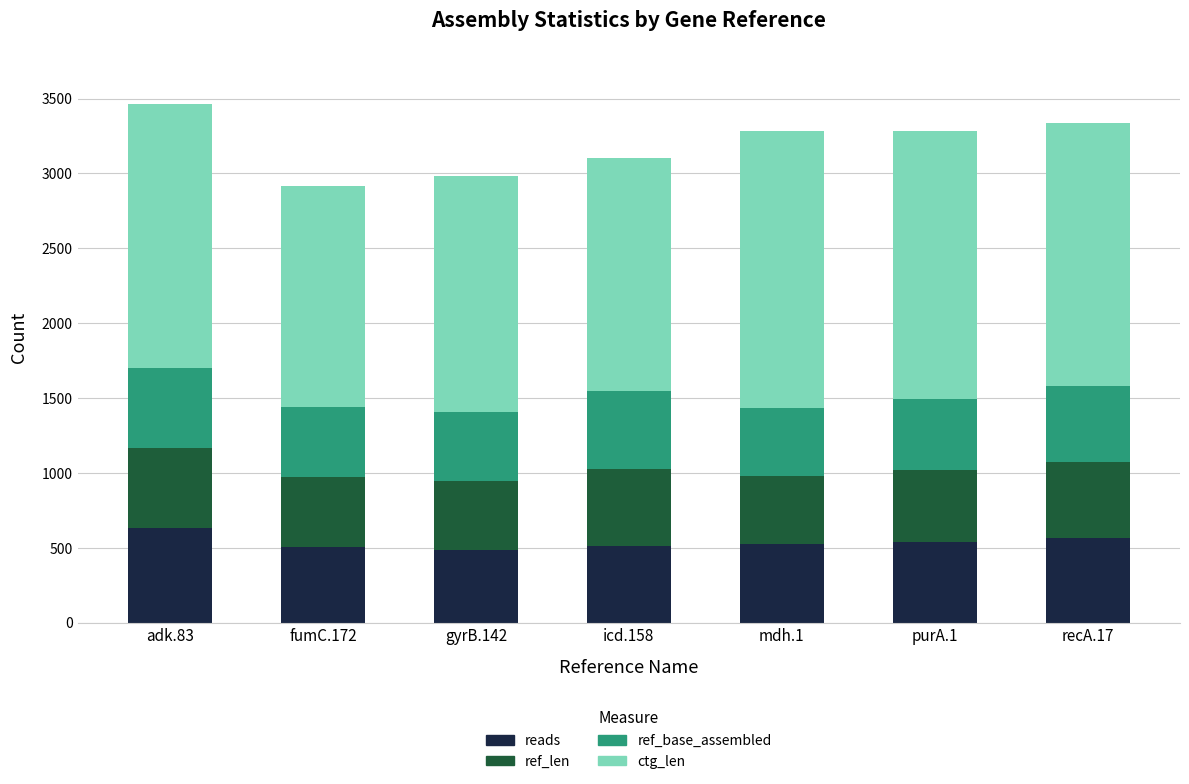

What are all the series names shown in the legend?

reads, ref_len, ref_base_assembled, ctg_len